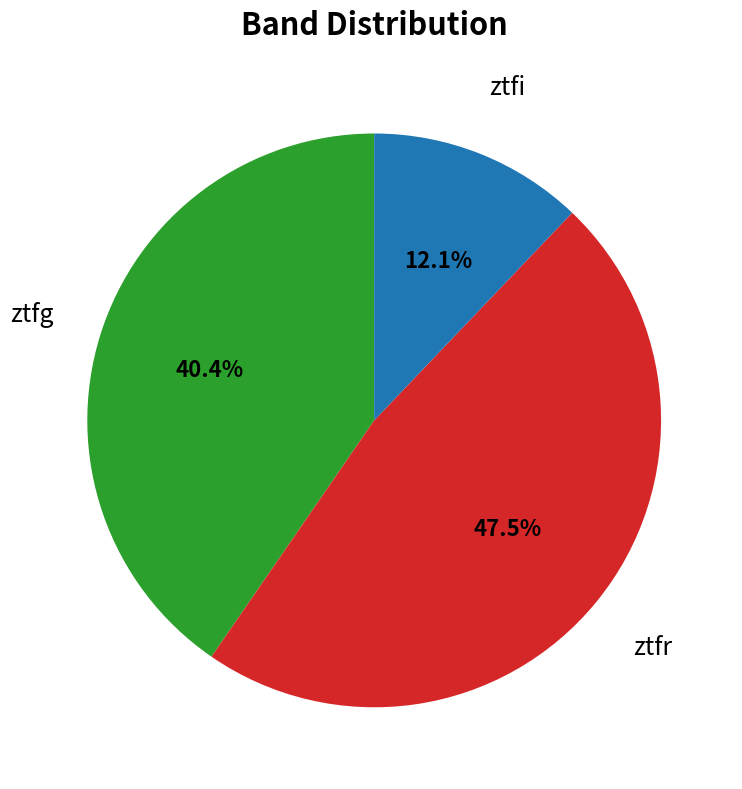

Is there a majority slice in this chart?

No